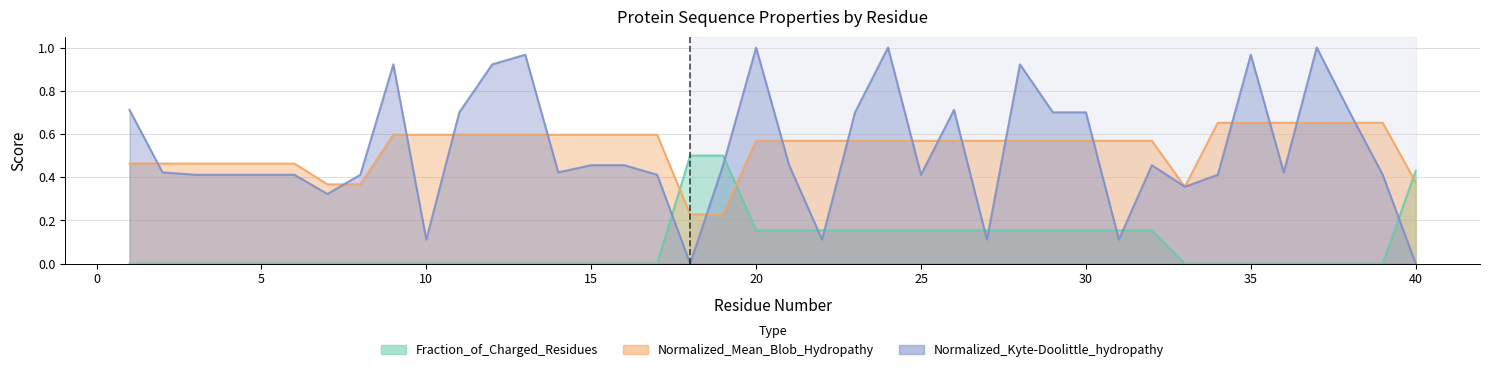

What is the average value of the Normalized_Mean_Blob_Hydropathy series?

0.5